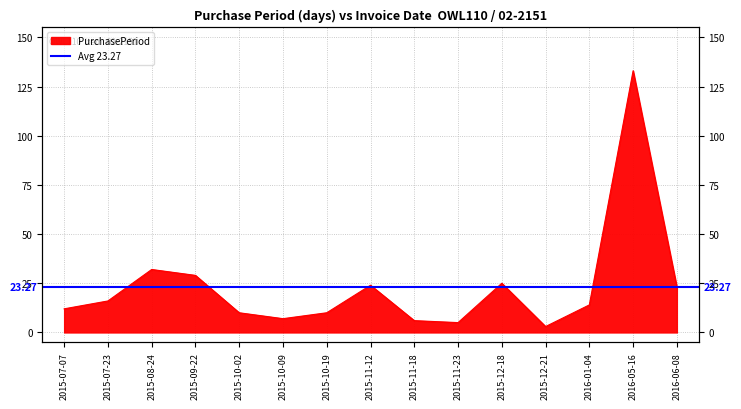

The value at 2015-08-24 is 32. True or false?

True